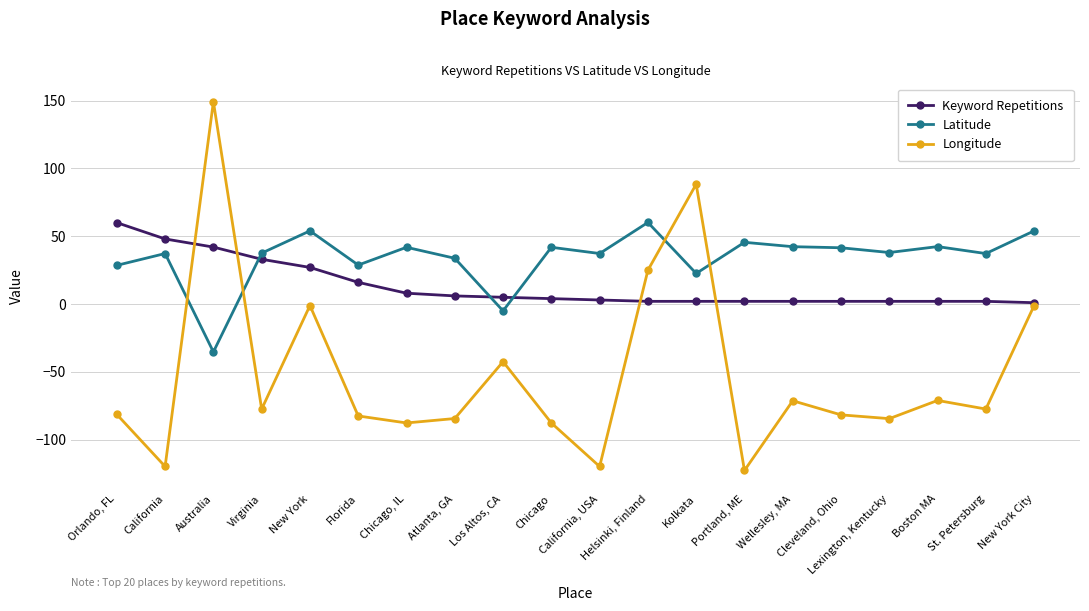

Which category has the highest value across all series?

Australia